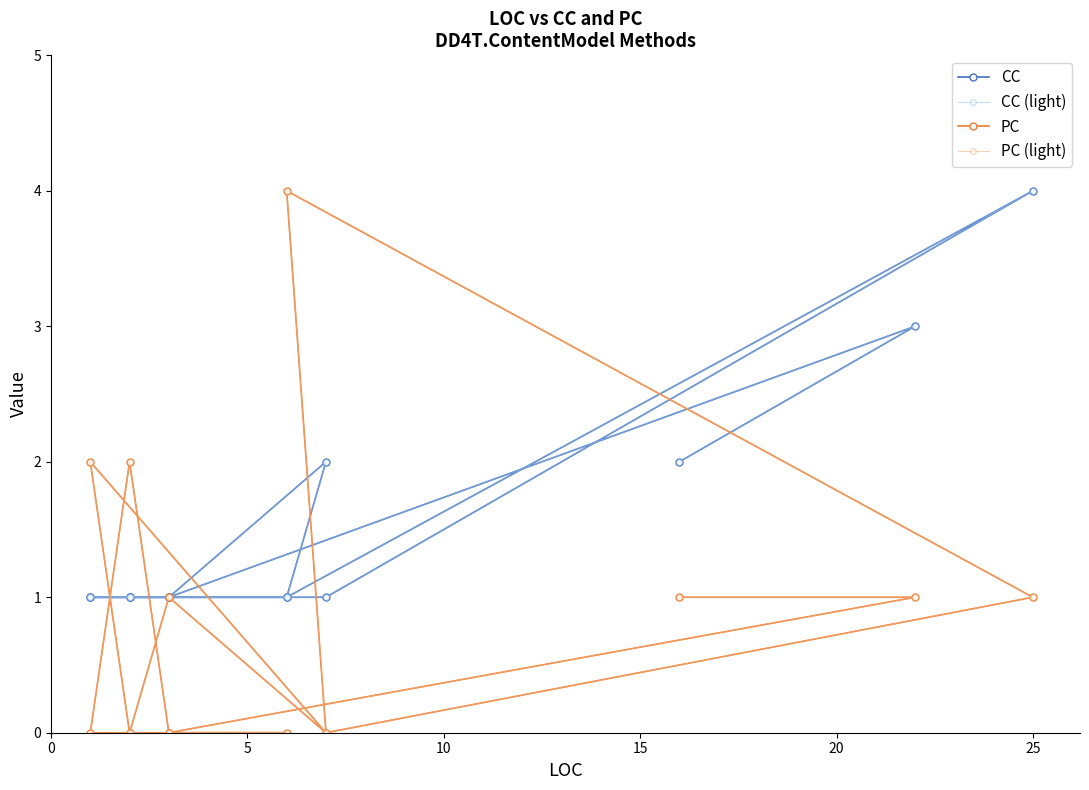

Reading left to right, list all the values displayed in this chart.

CC: 1	1	1	1	1	4	1	2	1	1	1	1	1	3	2
CC (light): 1	1	1	1	1	4	1	2	1	1	1	1	1	3	2
PC: 0	0	0	2	0	1	4	0	1	0	0	2	0	1	1
PC (light): 0	0	0	2	0	1	4	0	1	0	0	2	0	1	1